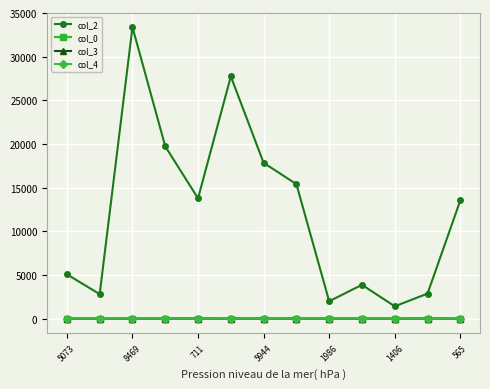

How many lines are shown in the chart?

4